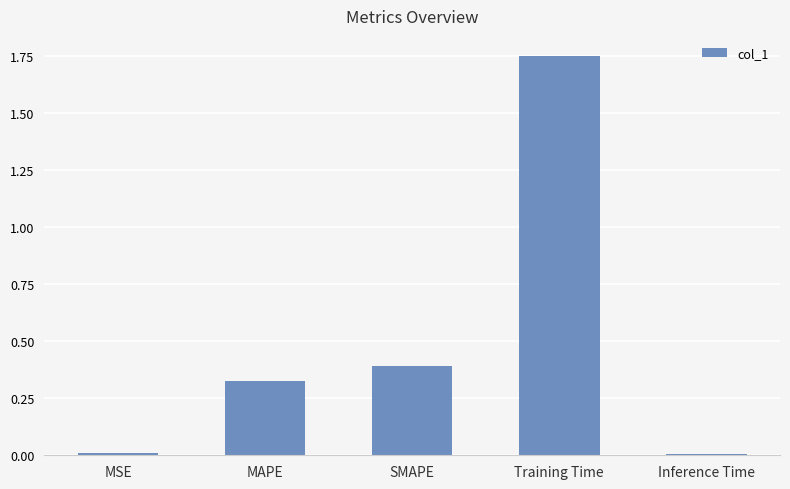

The value at SMAPE is 0.4. True or false?

True